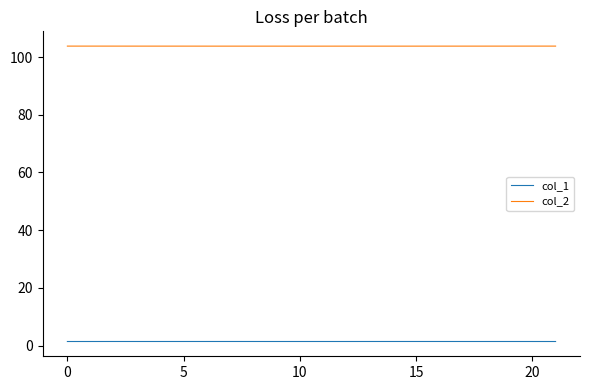

Rank the series by their maximum value, from highest to lowest.

col_2, col_1